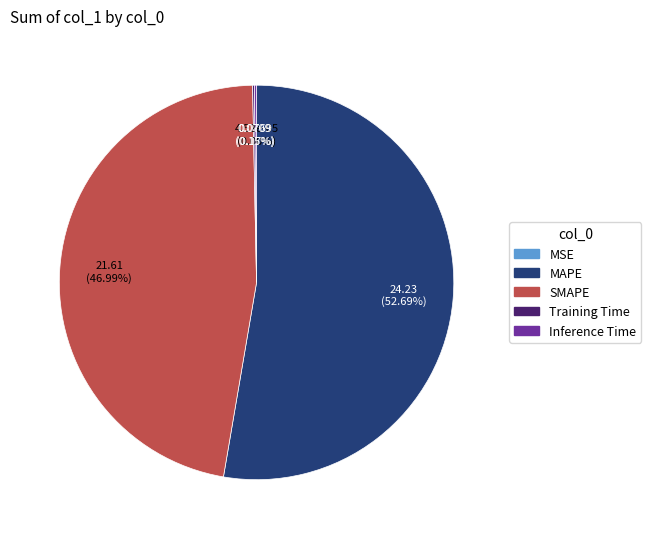

Which slice is the largest?

MAPE